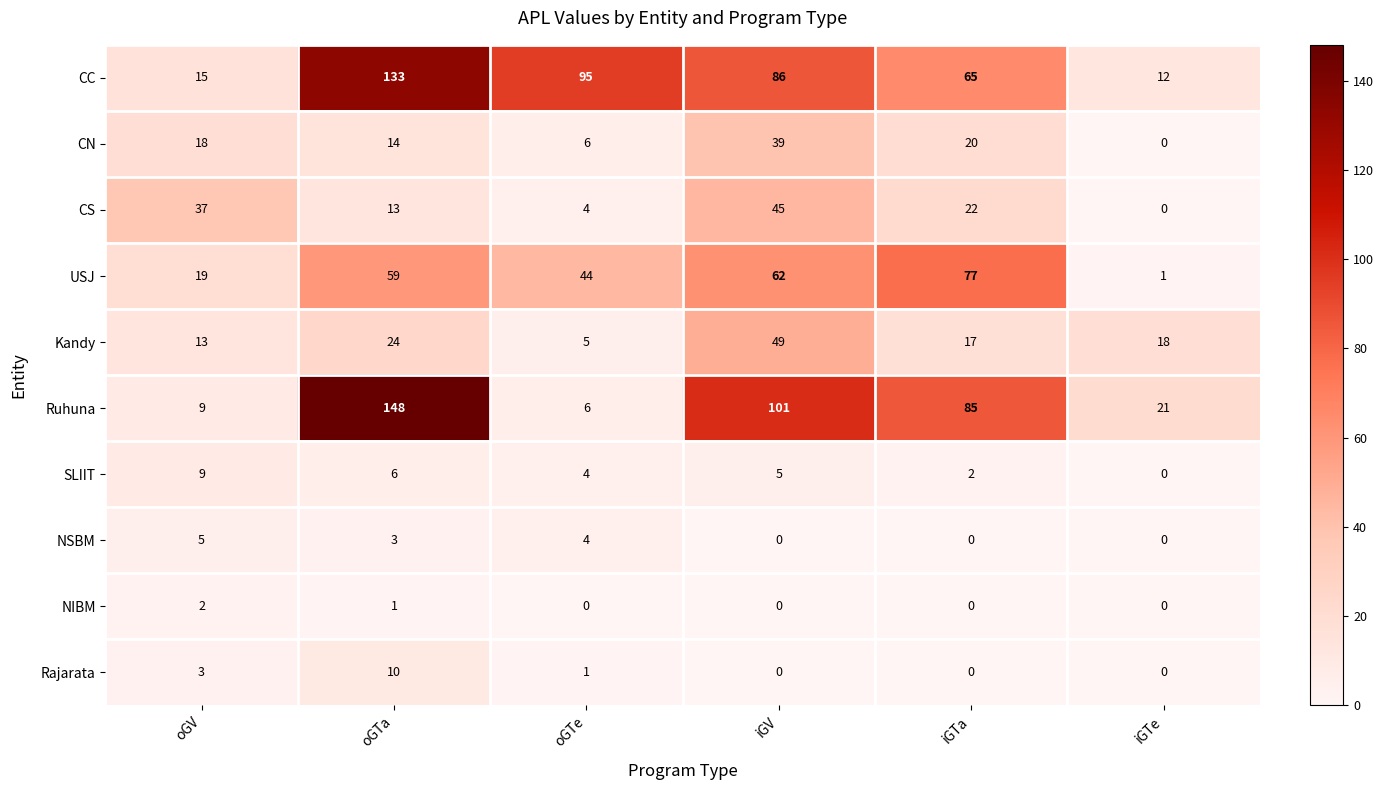

What is the sum of all Rajarata values?

14